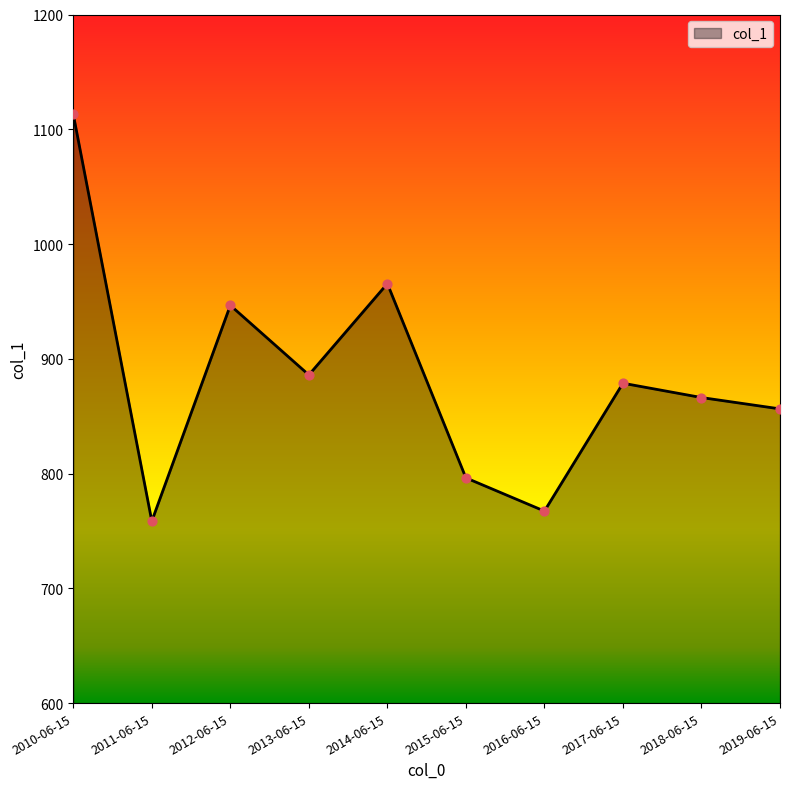

What is the change in value from 2013-06-15 to 2017-06-15?

-7.2